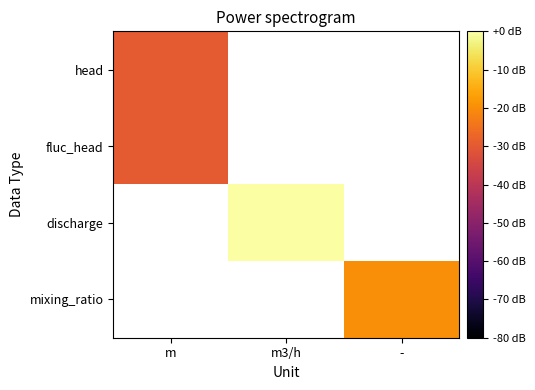

What is the minimum value shown in the chart?

-30.0